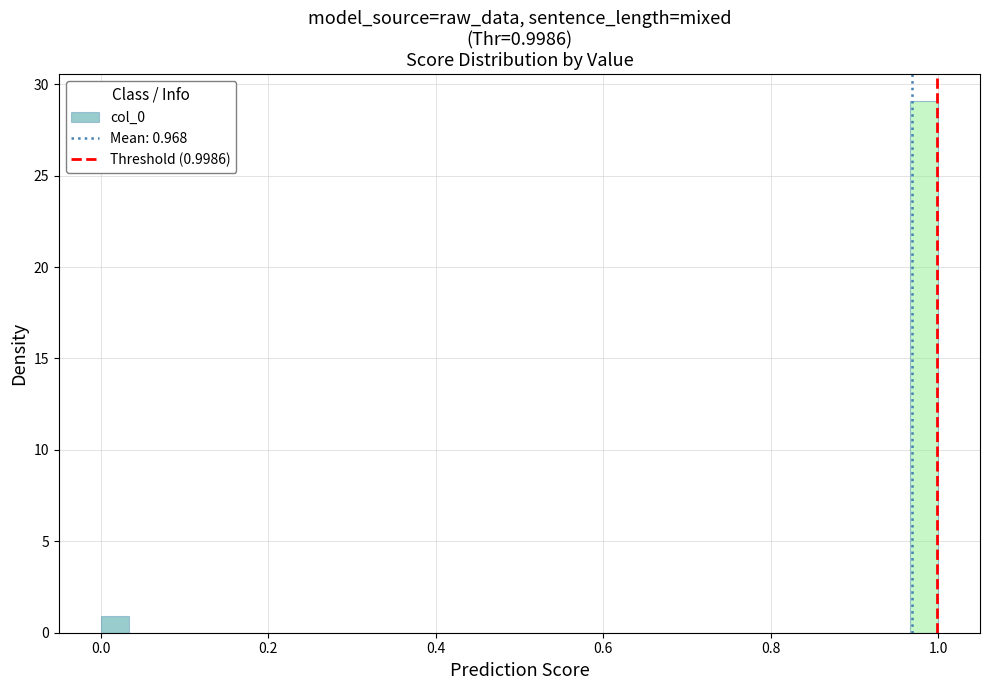

Around what value on the x-axis is the tallest bar? Give the approximate position of its centre, as read against the axis.

0.98